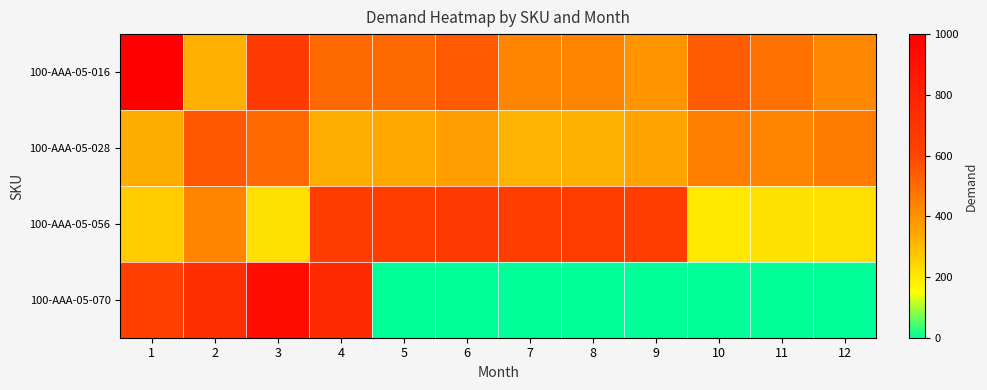

Which category has the lowest value across all series?

5